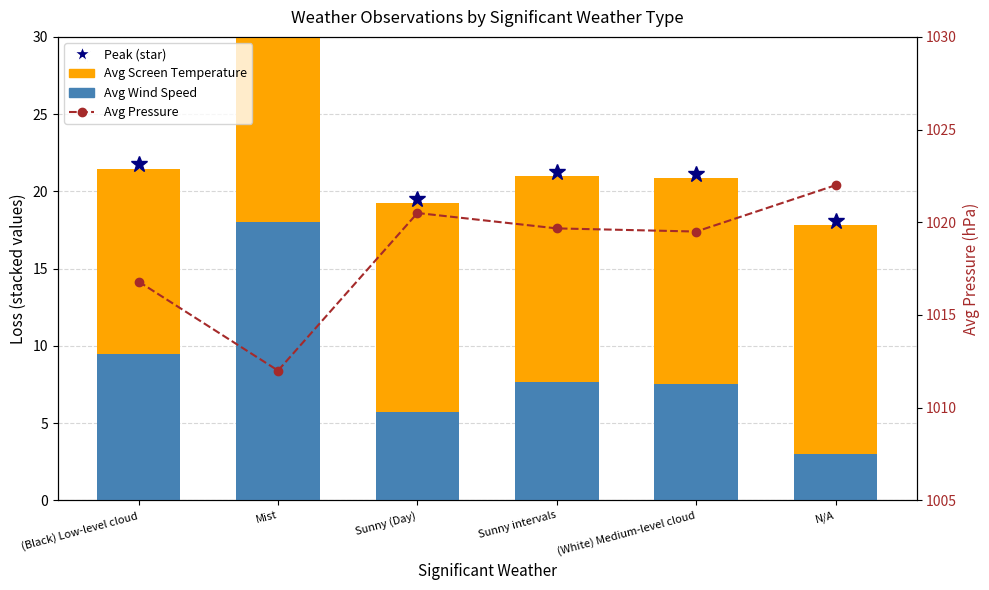

What is the minimum value for Avg Pressure?

1012.0